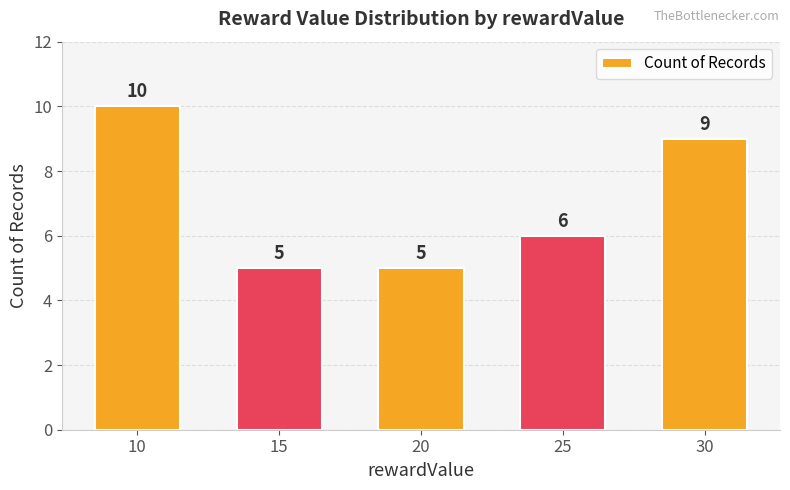

How many bars are there in total?

5